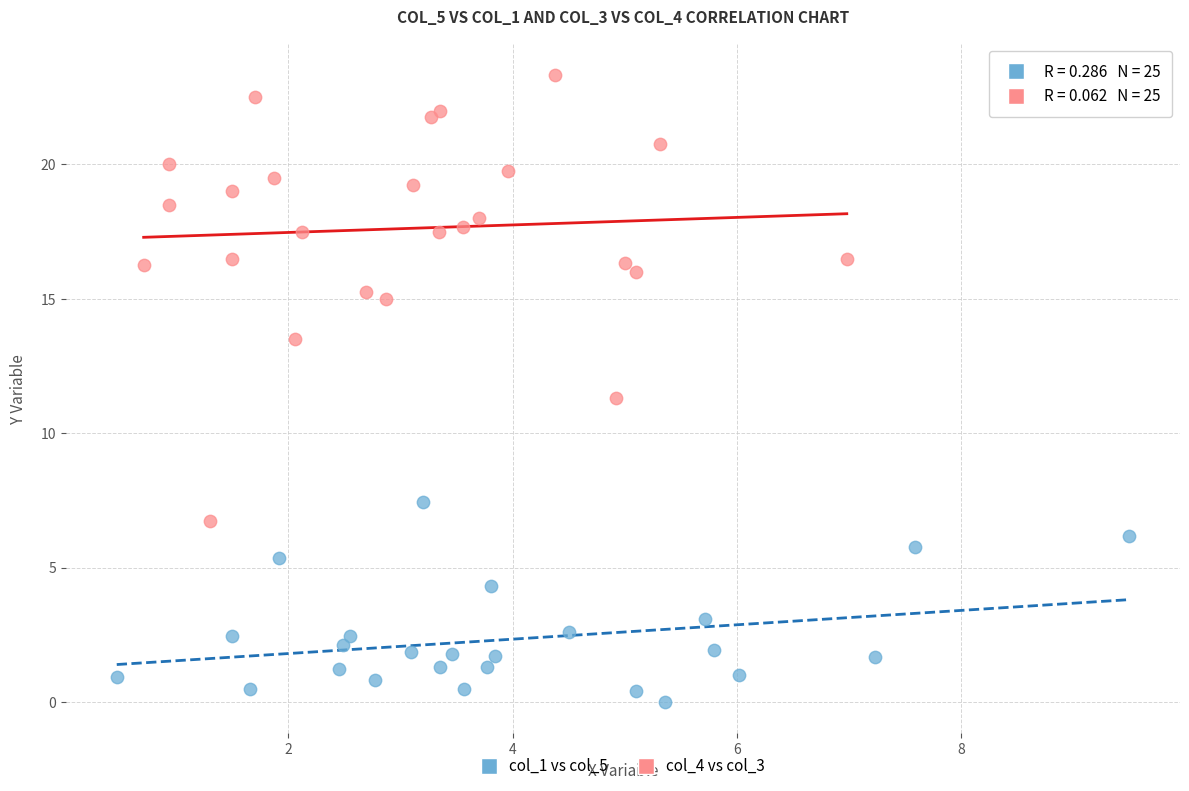

Which series has the largest Y range (max minus min)?

col_4 vs col_3